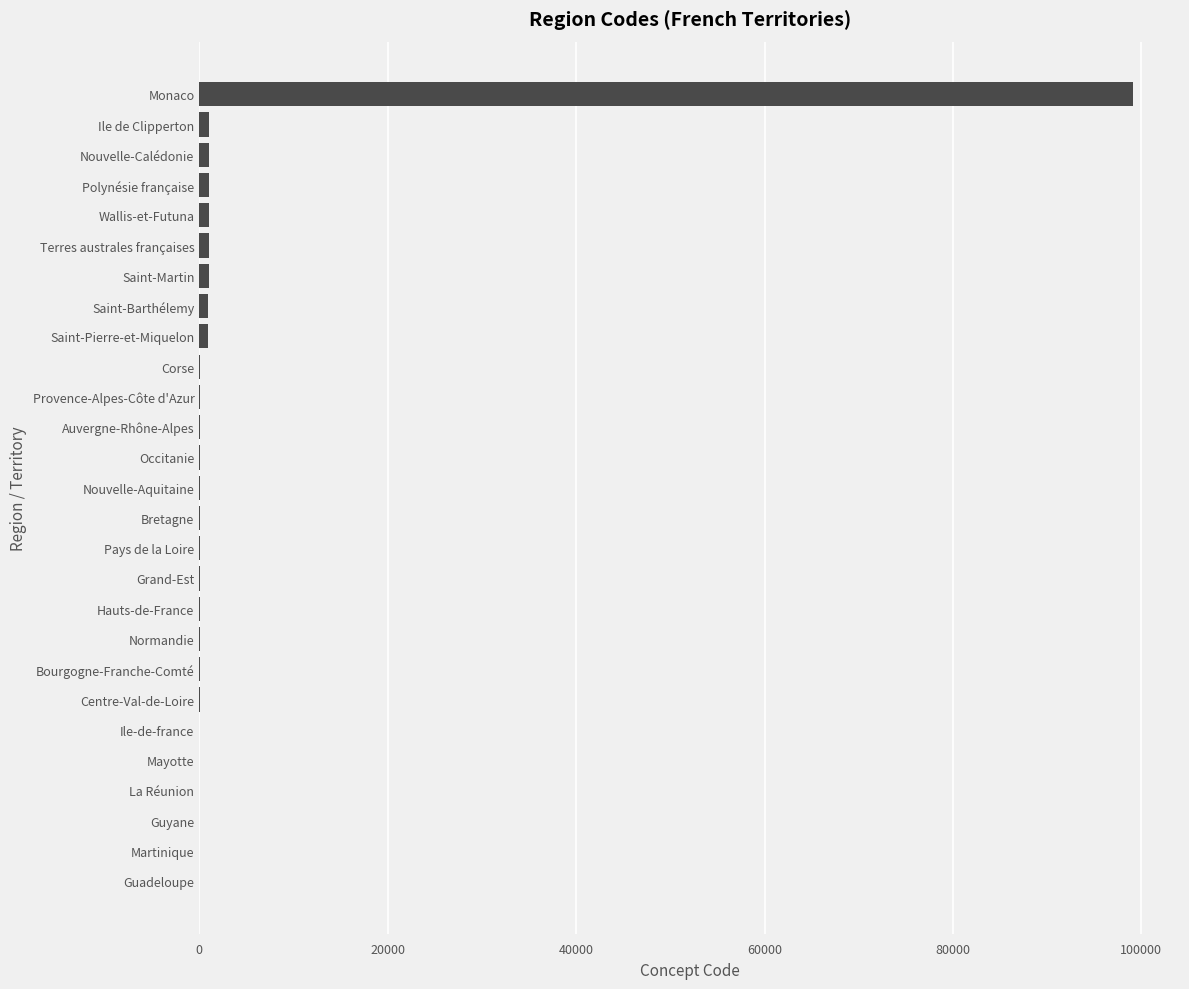

At which category does the chart reach its peak across all series?

Monaco